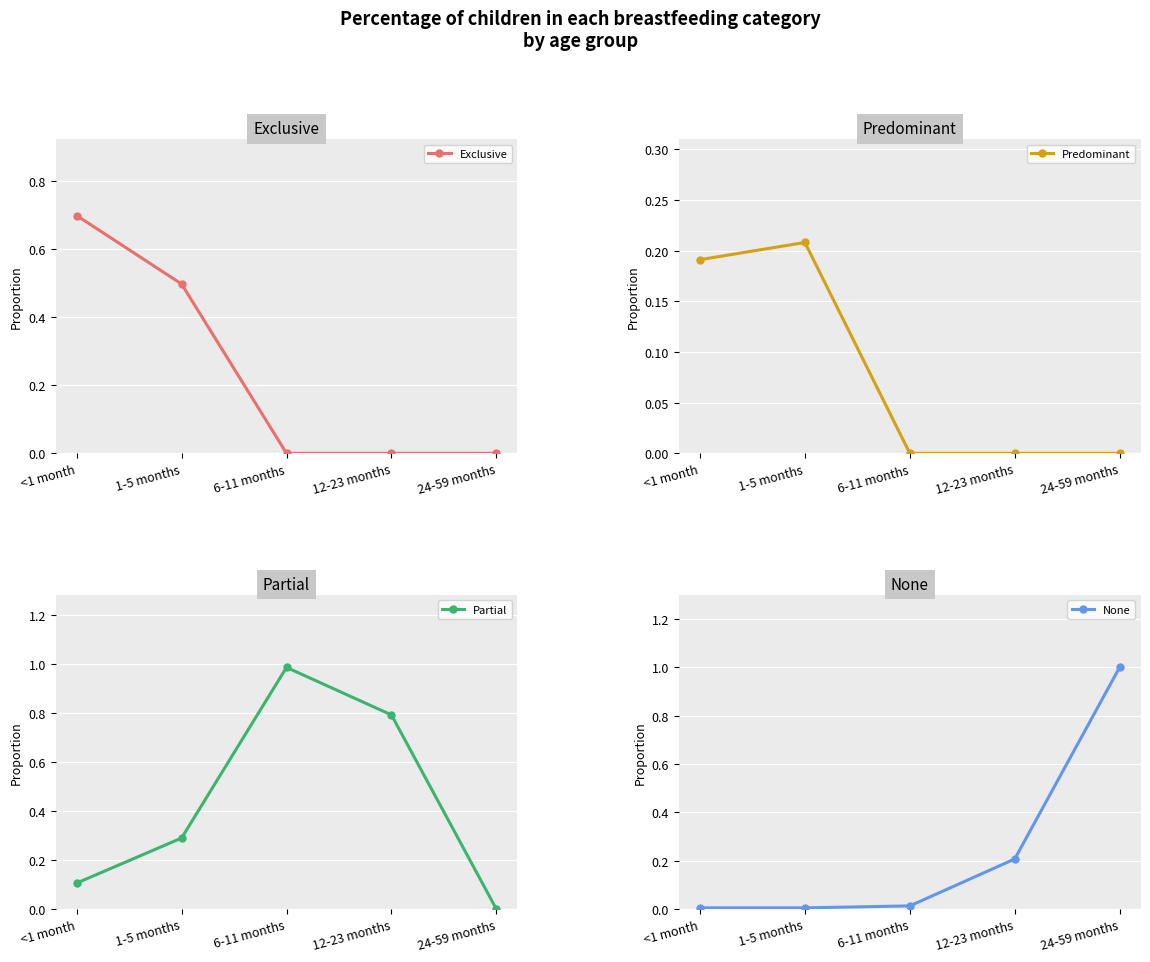

Which series ends up on top after the final intersection of Partial and Exclusive?

Partial